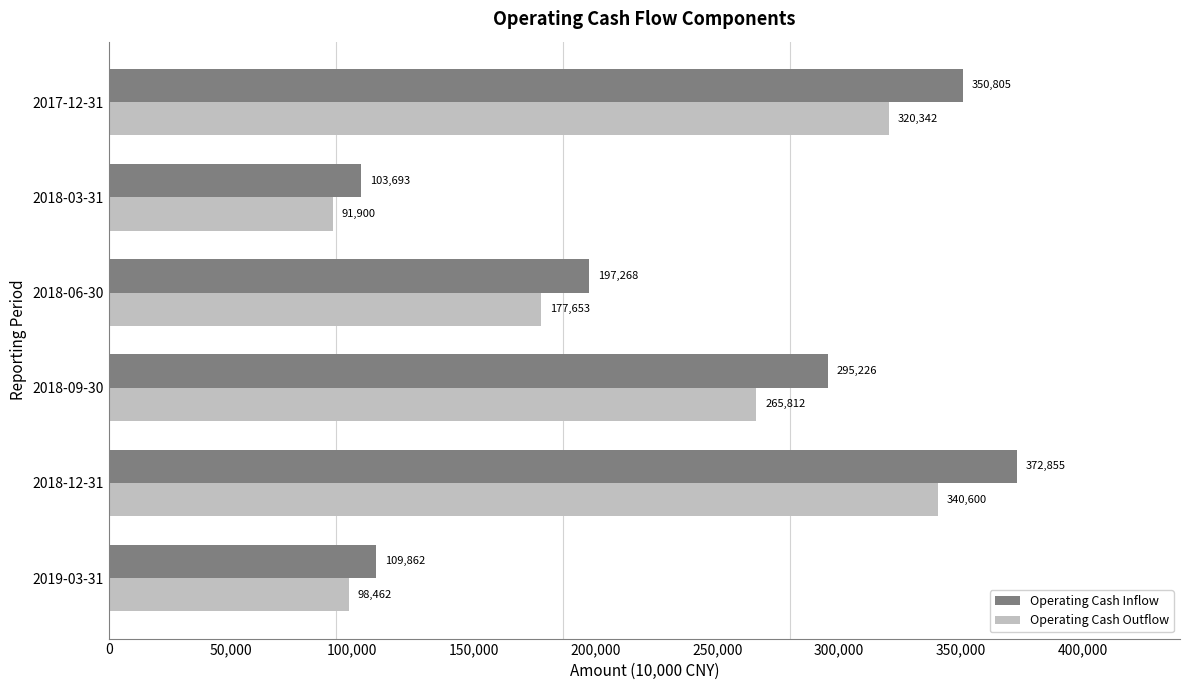

How many series are shown in this chart?

2